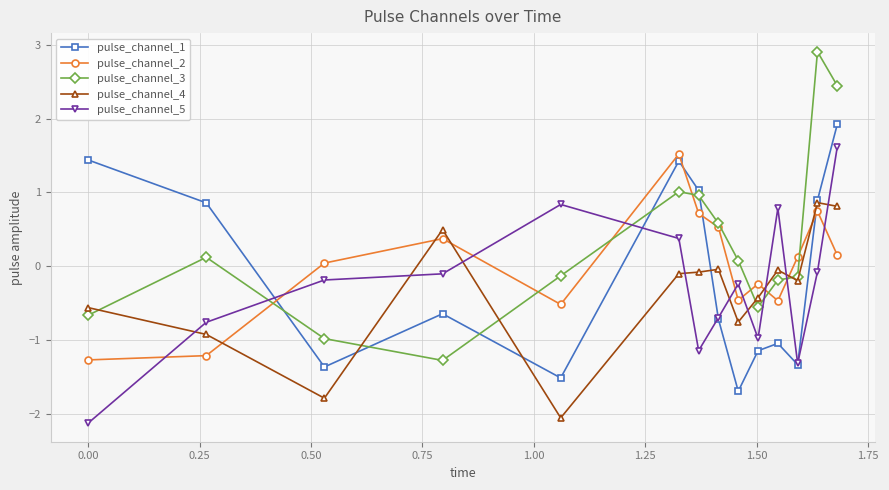

How many intersections are there between pulse_channel_3 and pulse_channel_5?

4